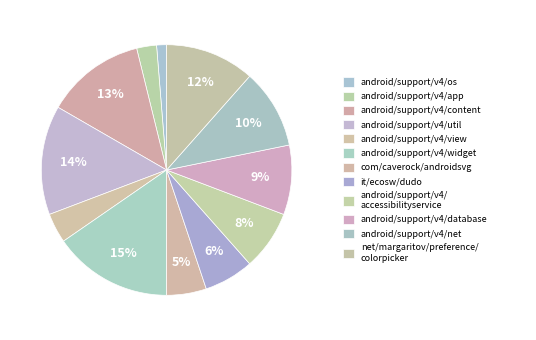

Count the number of slices in the pie.

12